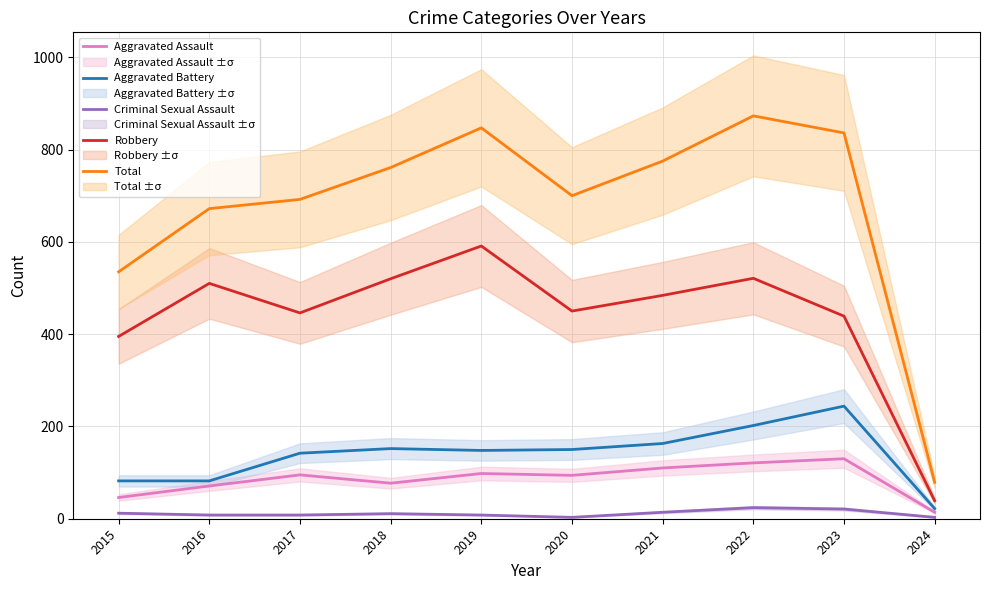

What is the total value across all series at 2020?

1397